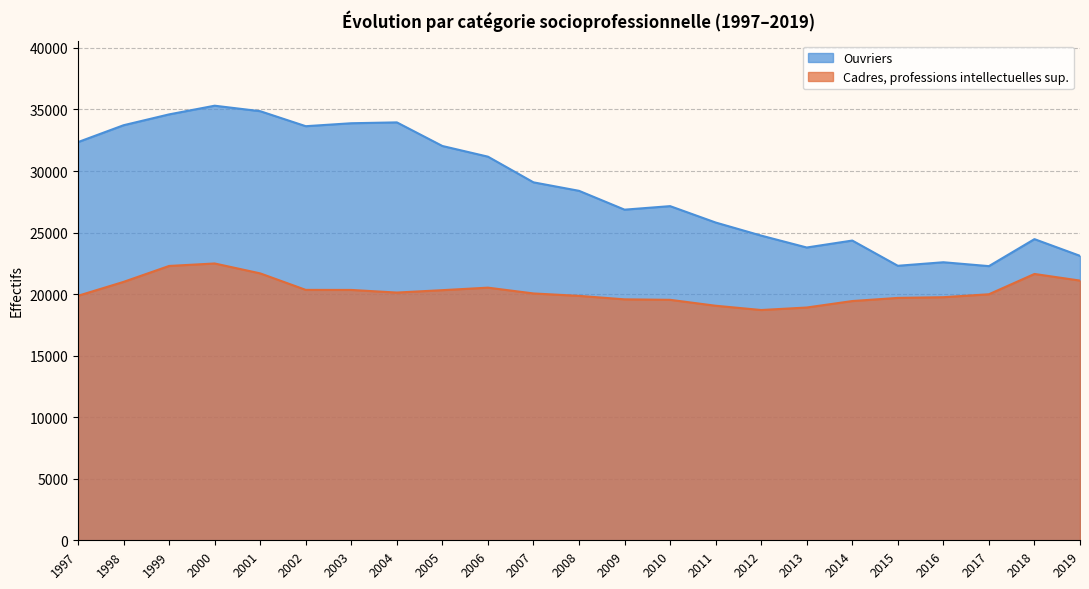

Reading left to right, what are all the values shown in this chart?

Cadres, professions intellectuelles sup.: 1997=19864	1998=20994	1999=22288	2000=22489	2001=21684	2002=20344	2003=20339	2004=20126	2005=20321	2006=20525	2007=20054	2008=19857	2009=19575	2010=19536	2011=19055	2012=18708	2013=18911	2014=19437	2015=19692	2016=19749	2017=19988	2018=21637	2019=21099
Ouvriers: 1997=32351	1998=33721	1999=34602	2000=35307	2001=34861	2002=33642	2003=33882	2004=33952	2005=32034	2006=31167	2007=29081	2008=28392	2009=26861	2010=27148	2011=25816	2012=24753	2013=23787	2014=24352	2015=22302	2016=22589	2017=22274	2018=24467	2019=23109